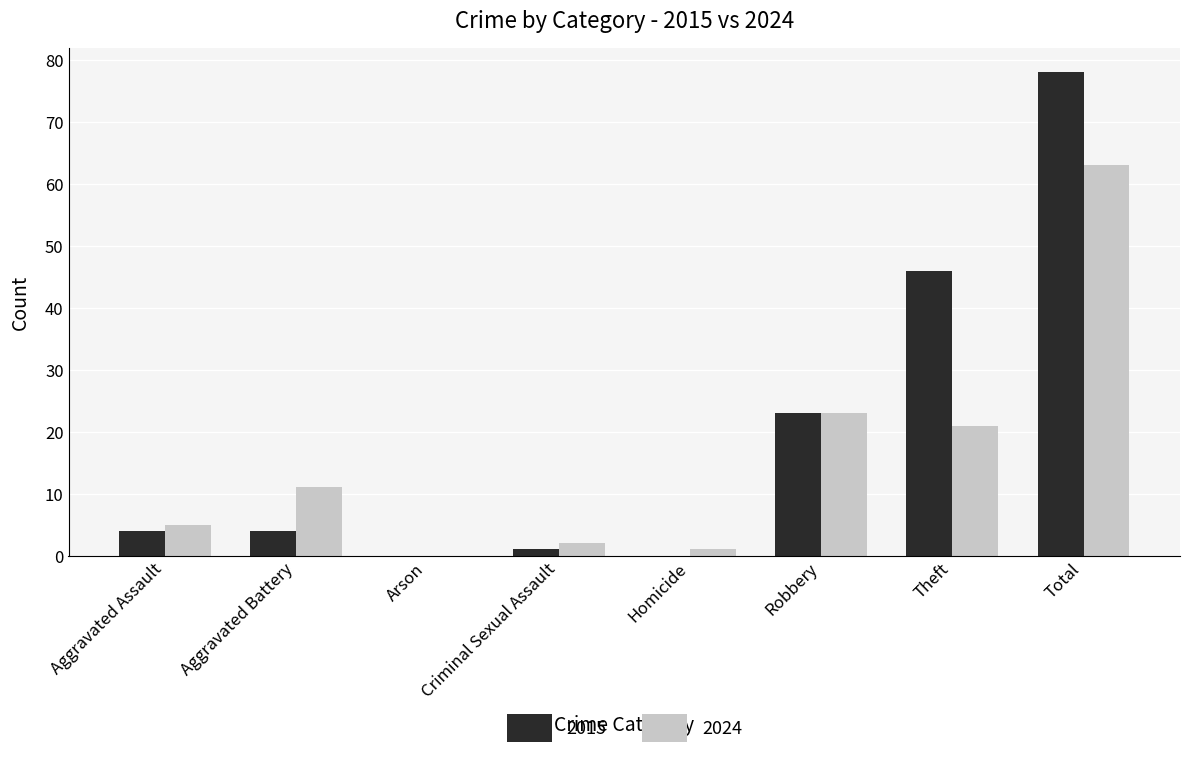

What is the maximum value for 2024?

63